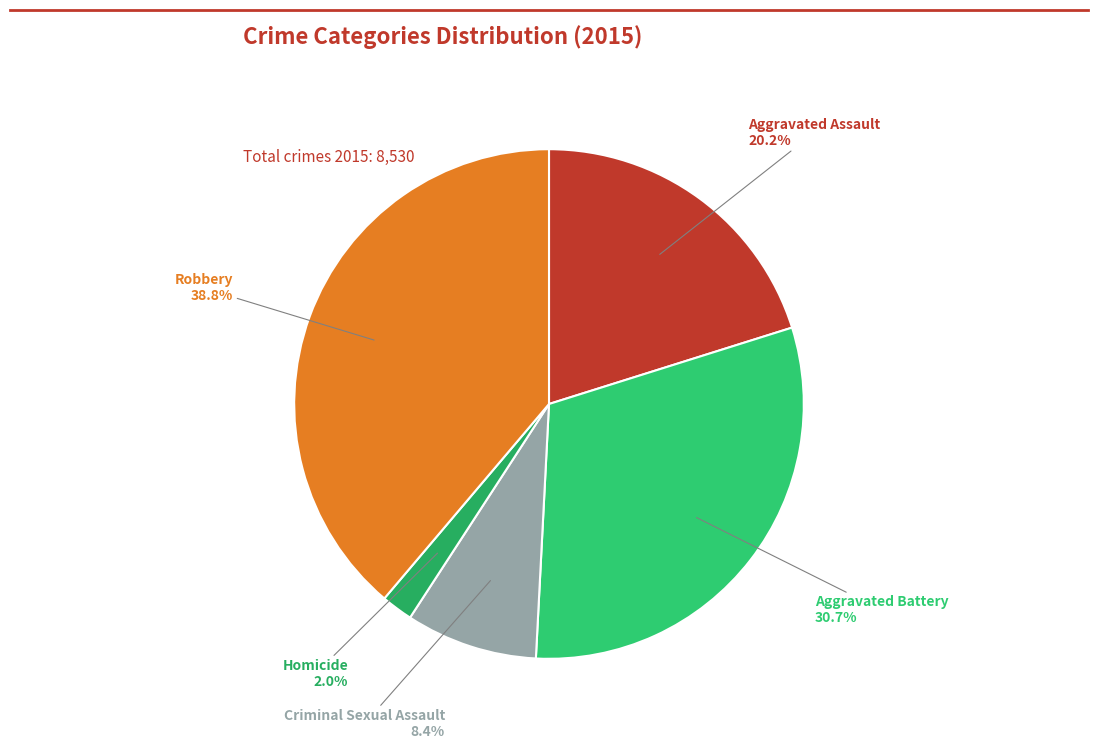

To the nearest percent, what portion does Homicide represent?

2%